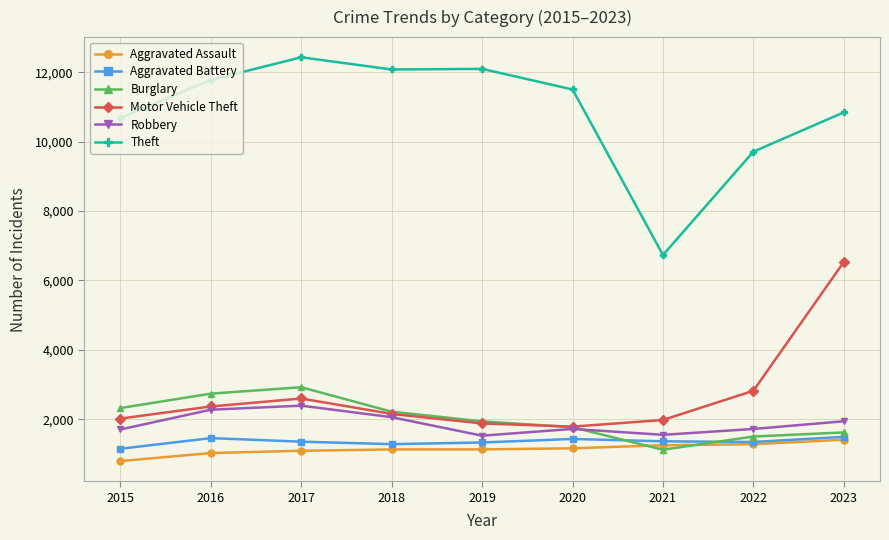

The value of Theft at 2020 is 11505. True or false?

True